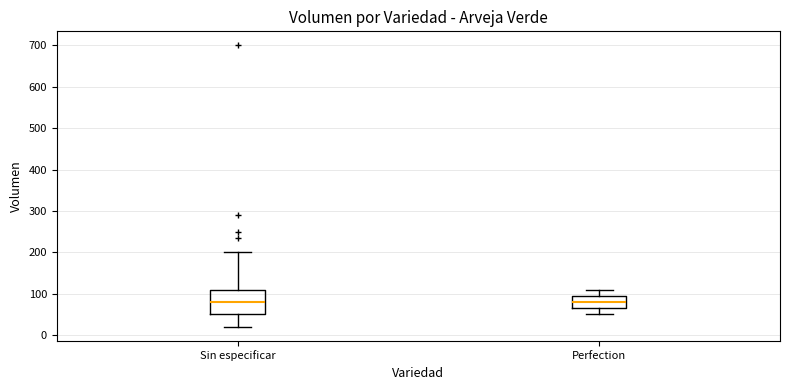

Reading left to right, transcribe this box plot: for each box, give where its median line is, the range the box spans, and where its two whiskers end, as read against the y-axis. The values are not printed on the chart, so give them approximately, as read against the axis.

Sin especificar: median 80, box 50 to 110, whiskers 20 to 200
Perfection: median 80, box 70 to 100, whiskers 50 to 110